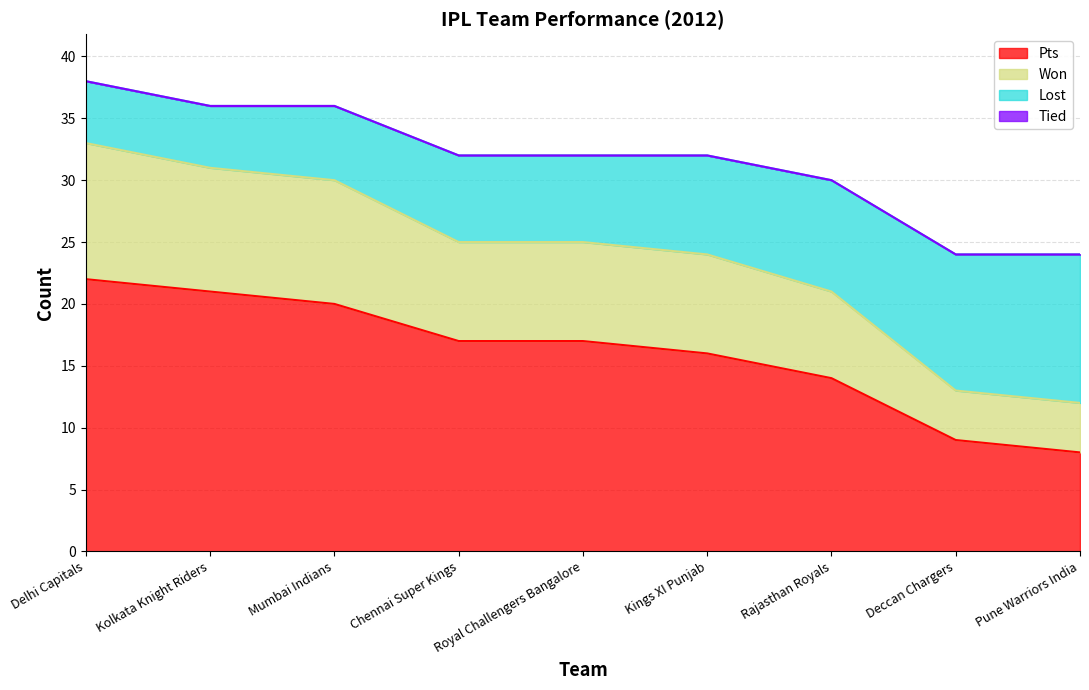

What is the minimum value for Pts?

8